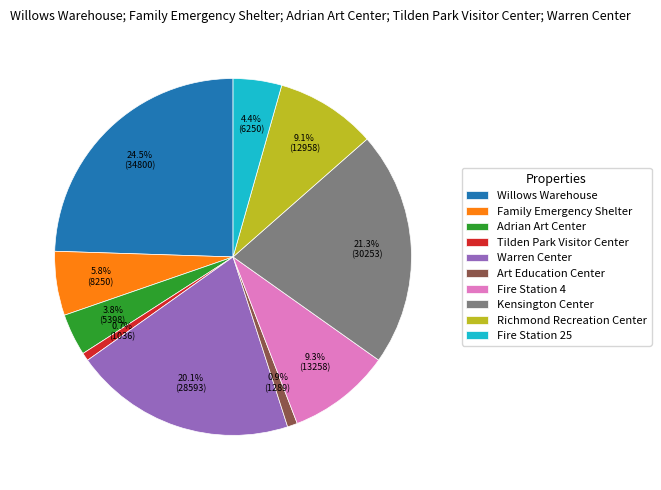

To the nearest percent, what is the difference between the largest and smallest slice percentages?

24%